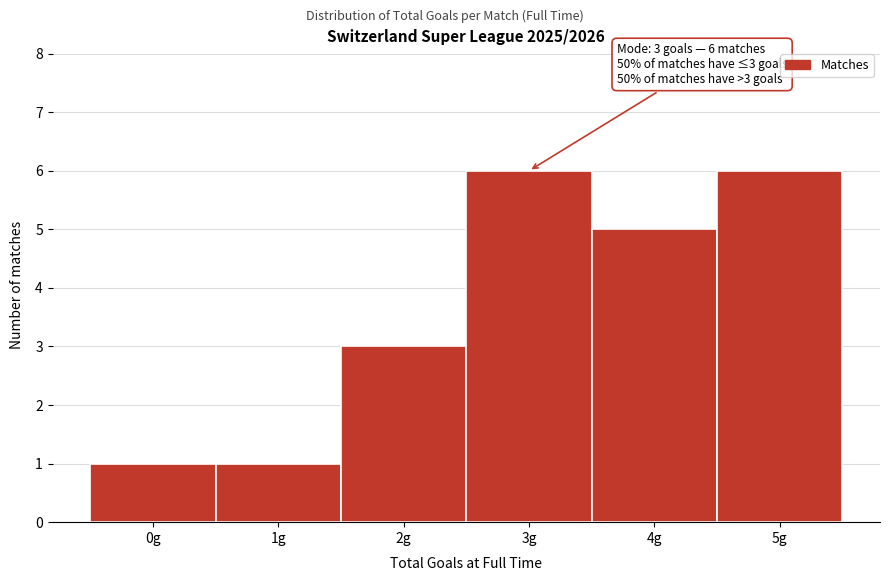

Reading left to right, transcribe all the data shown in this chart.

0g=1	1g=1	2g=3	3g=6	4g=5	5g=6